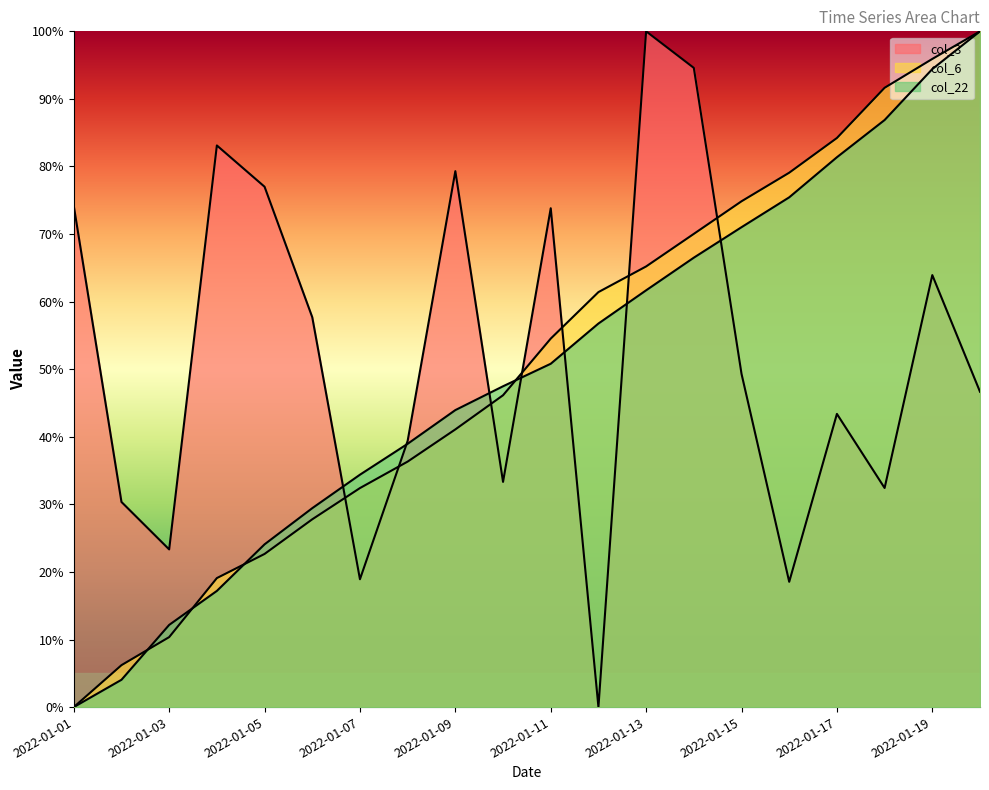

True or false: col_6 has a value of 13.2 at 2022-01-04.

False